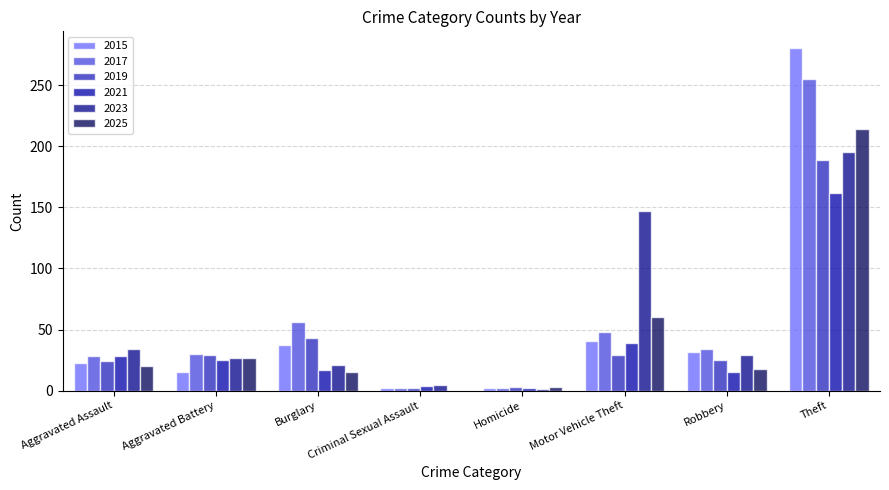

The 2021 series shows 4 at Robbery. True or false?

False